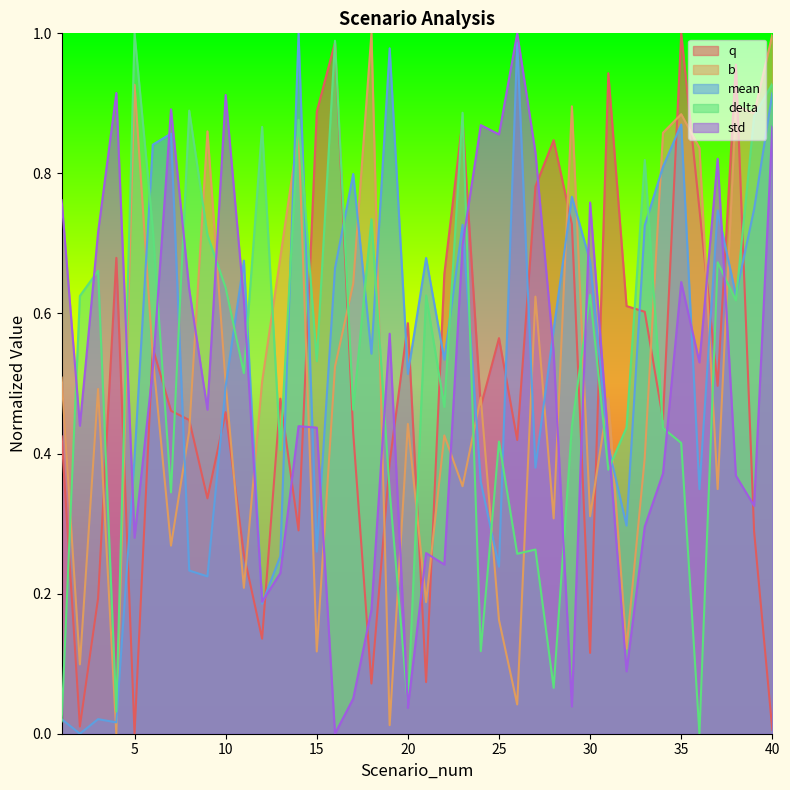

What is the sum of all mean values?

21.4